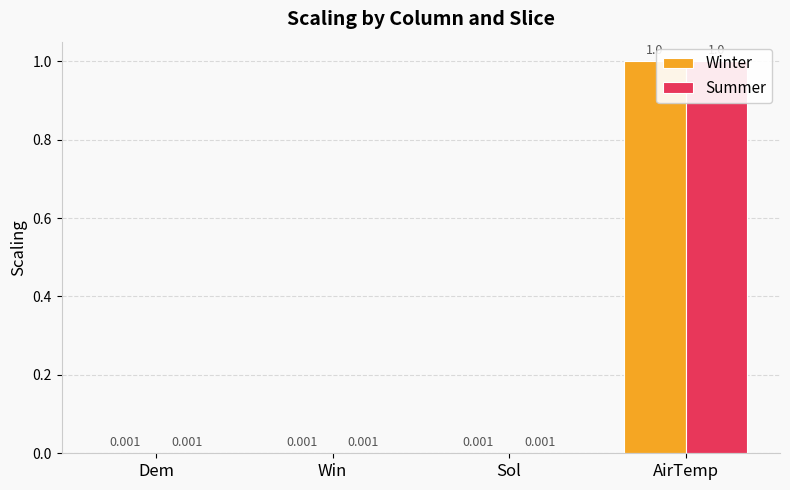

Rank the series at Sol from lowest to highest value.

Winter, Summer